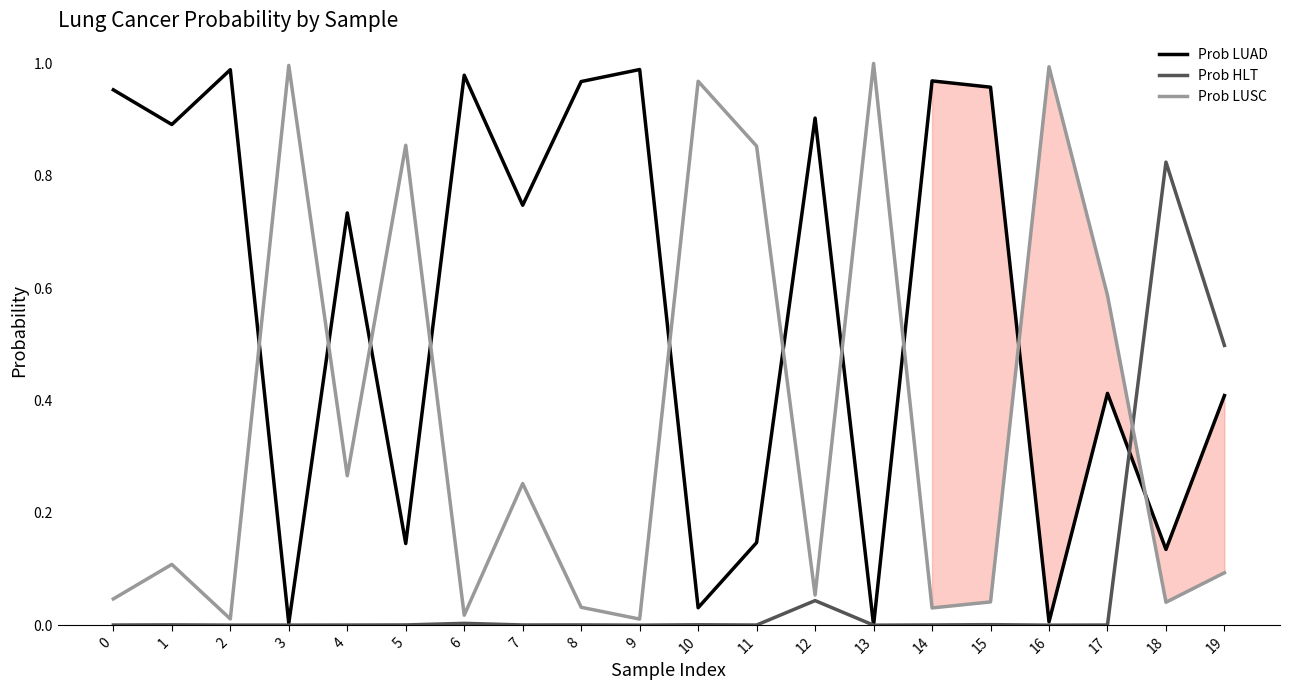

Between 12 and 16, which series saw the biggest shift?

Prob LUSC